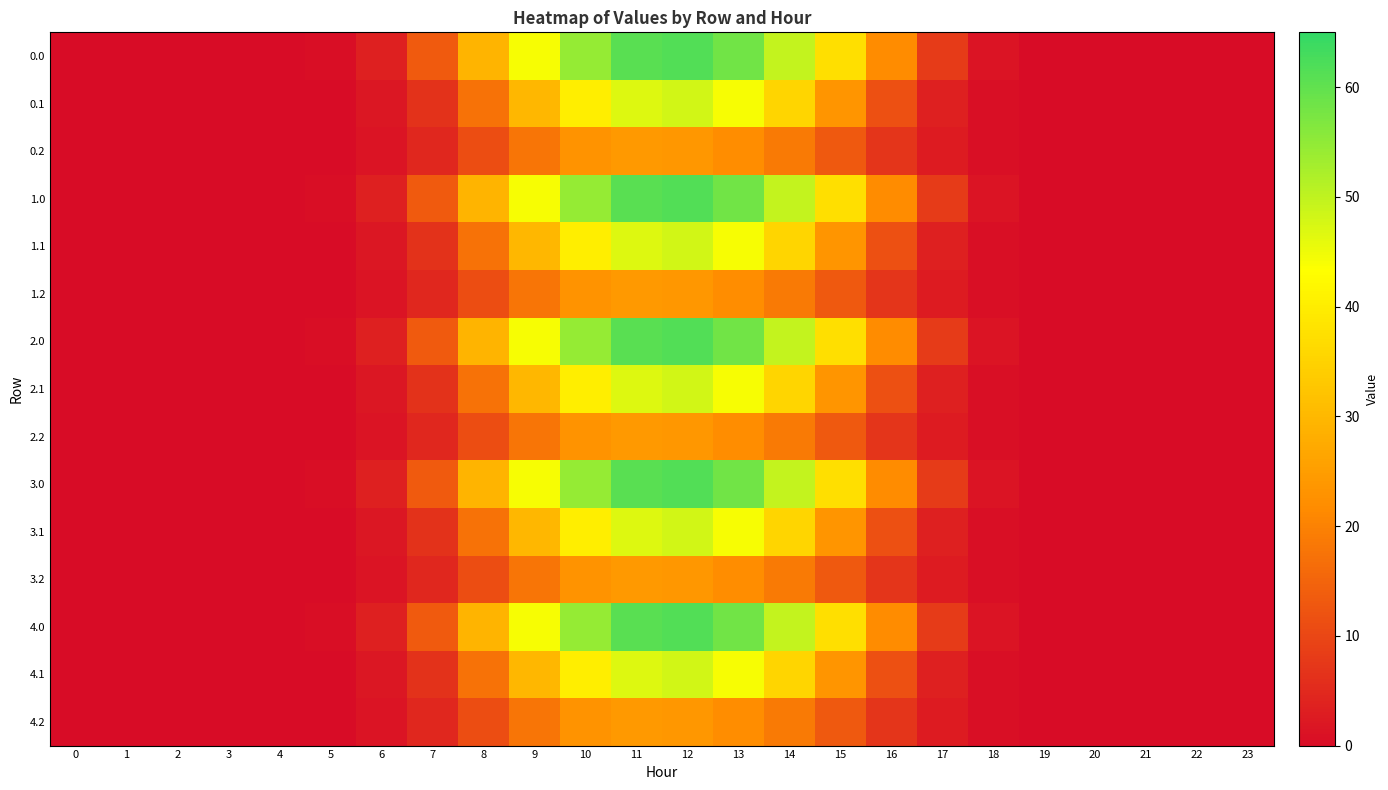

Reading left to right, transcribe all the data shown in this chart.

0.0: 0=0.0	1=0.0	2=0.0	3=0.0	4=0.0	5=0.3	6=3.5	7=13.3	8=29.3	9=44.0	10=54.6	11=60.7	12=61.7	13=58.3	14=49.7	15=37.3	16=21.7	17=7.9	18=1.5	19=0.0	20=0.0	21=0.0	22=0.0	23=0.0
0.1: 0=0.0	1=0.0	2=0.0	3=0.0	4=0.0	5=0.2	6=1.8	7=6.4	8=17.5	9=29.9	10=40.2	11=46.9	12=48.1	13=44.0	14=35.3	15=23.6	16=11.5	17=3.4	18=0.7	19=0.0	20=0.0	21=0.0	22=0.0	23=0.0
0.2: 0=0.0	1=0.0	2=0.0	3=0.0	4=0.0	5=0.2	6=1.4	7=4.7	8=11.0	9=18.0	10=23.1	11=24.3	12=23.7	13=21.9	14=18.8	15=13.0	16=7.0	17=2.7	18=0.7	19=0.0	20=0.0	21=0.0	22=0.0	23=0.0
1.0: 0=0.0	1=0.0	2=0.0	3=0.0	4=0.0	5=0.3	6=3.5	7=13.3	8=29.3	9=44.0	10=54.6	11=60.7	12=61.7	13=58.3	14=49.7	15=37.3	16=21.7	17=7.9	18=1.5	19=0.0	20=0.0	21=0.0	22=0.0	23=0.0
1.1: 0=0.0	1=0.0	2=0.0	3=0.0	4=0.0	5=0.2	6=1.8	7=6.4	8=17.5	9=29.9	10=40.2	11=46.9	12=48.1	13=44.0	14=35.3	15=23.6	16=11.5	17=3.4	18=0.7	19=0.0	20=0.0	21=0.0	22=0.0	23=0.0
1.2: 0=0.0	1=0.0	2=0.0	3=0.0	4=0.0	5=0.2	6=1.4	7=4.7	8=11.0	9=18.0	10=23.1	11=24.3	12=23.7	13=21.9	14=18.8	15=13.0	16=7.0	17=2.7	18=0.7	19=0.0	20=0.0	21=0.0	22=0.0	23=0.0
2.0: 0=0.0	1=0.0	2=0.0	3=0.0	4=0.0	5=0.3	6=3.5	7=13.3	8=29.3	9=44.0	10=54.6	11=60.7	12=61.7	13=58.3	14=49.7	15=37.3	16=21.7	17=7.9	18=1.5	19=0.0	20=0.0	21=0.0	22=0.0	23=0.0
2.1: 0=0.0	1=0.0	2=0.0	3=0.0	4=0.0	5=0.2	6=1.8	7=6.4	8=17.5	9=29.9	10=40.2	11=46.9	12=48.1	13=44.0	14=35.3	15=23.6	16=11.5	17=3.4	18=0.7	19=0.0	20=0.0	21=0.0	22=0.0	23=0.0
2.2: 0=0.0	1=0.0	2=0.0	3=0.0	4=0.0	5=0.2	6=1.4	7=4.7	8=11.0	9=18.0	10=23.1	11=24.3	12=23.7	13=21.9	14=18.8	15=13.0	16=7.0	17=2.7	18=0.7	19=0.0	20=0.0	21=0.0	22=0.0	23=0.0
3.0: 0=0.0	1=0.0	2=0.0	3=0.0	4=0.0	5=0.3	6=3.5	7=13.3	8=29.3	9=44.0	10=54.6	11=60.7	12=61.7	13=58.3	14=49.7	15=37.3	16=21.7	17=7.9	18=1.5	19=0.0	20=0.0	21=0.0	22=0.0	23=0.0
3.1: 0=0.0	1=0.0	2=0.0	3=0.0	4=0.0	5=0.2	6=1.8	7=6.4	8=17.5	9=29.9	10=40.2	11=46.9	12=48.1	13=44.0	14=35.3	15=23.6	16=11.5	17=3.4	18=0.7	19=0.0	20=0.0	21=0.0	22=0.0	23=0.0
3.2: 0=0.0	1=0.0	2=0.0	3=0.0	4=0.0	5=0.2	6=1.4	7=4.7	8=11.0	9=18.0	10=23.1	11=24.3	12=23.7	13=21.9	14=18.8	15=13.0	16=7.0	17=2.7	18=0.7	19=0.0	20=0.0	21=0.0	22=0.0	23=0.0
4.0: 0=0.0	1=0.0	2=0.0	3=0.0	4=0.0	5=0.3	6=3.5	7=13.3	8=29.3	9=44.0	10=54.6	11=60.7	12=61.7	13=58.3	14=49.7	15=37.3	16=21.7	17=7.9	18=1.5	19=0.0	20=0.0	21=0.0	22=0.0	23=0.0
4.1: 0=0.0	1=0.0	2=0.0	3=0.0	4=0.0	5=0.2	6=1.8	7=6.4	8=17.5	9=29.9	10=40.2	11=46.9	12=48.1	13=44.0	14=35.3	15=23.6	16=11.5	17=3.4	18=0.7	19=0.0	20=0.0	21=0.0	22=0.0	23=0.0
4.2: 0=0.0	1=0.0	2=0.0	3=0.0	4=0.0	5=0.2	6=1.4	7=4.7	8=11.0	9=18.0	10=23.1	11=24.3	12=23.7	13=21.9	14=18.8	15=13.0	16=7.0	17=2.7	18=0.7	19=0.0	20=0.0	21=0.0	22=0.0	23=0.0